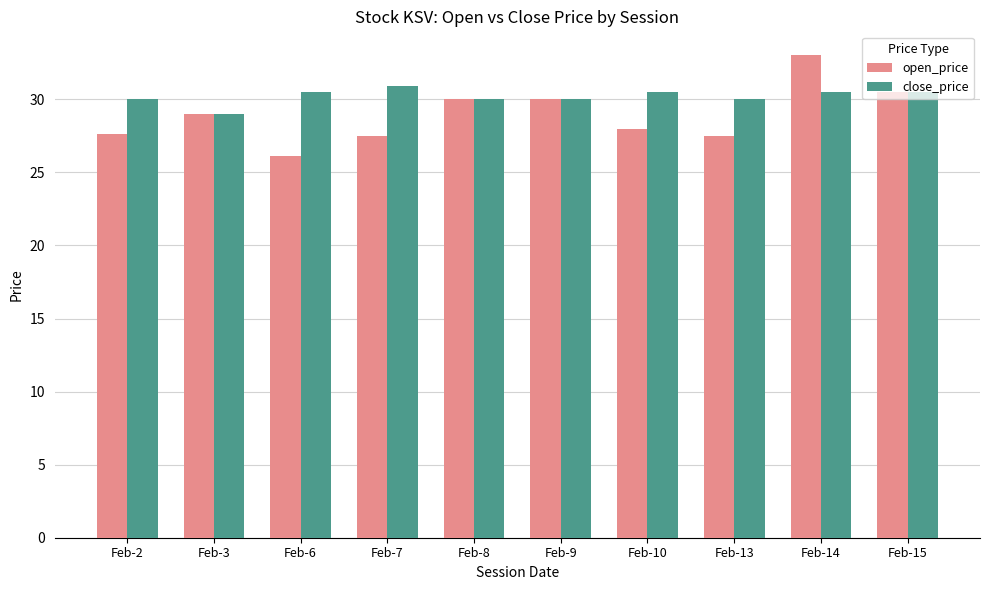

The value of close_price at Feb-3 is 46.6. True or false?

False